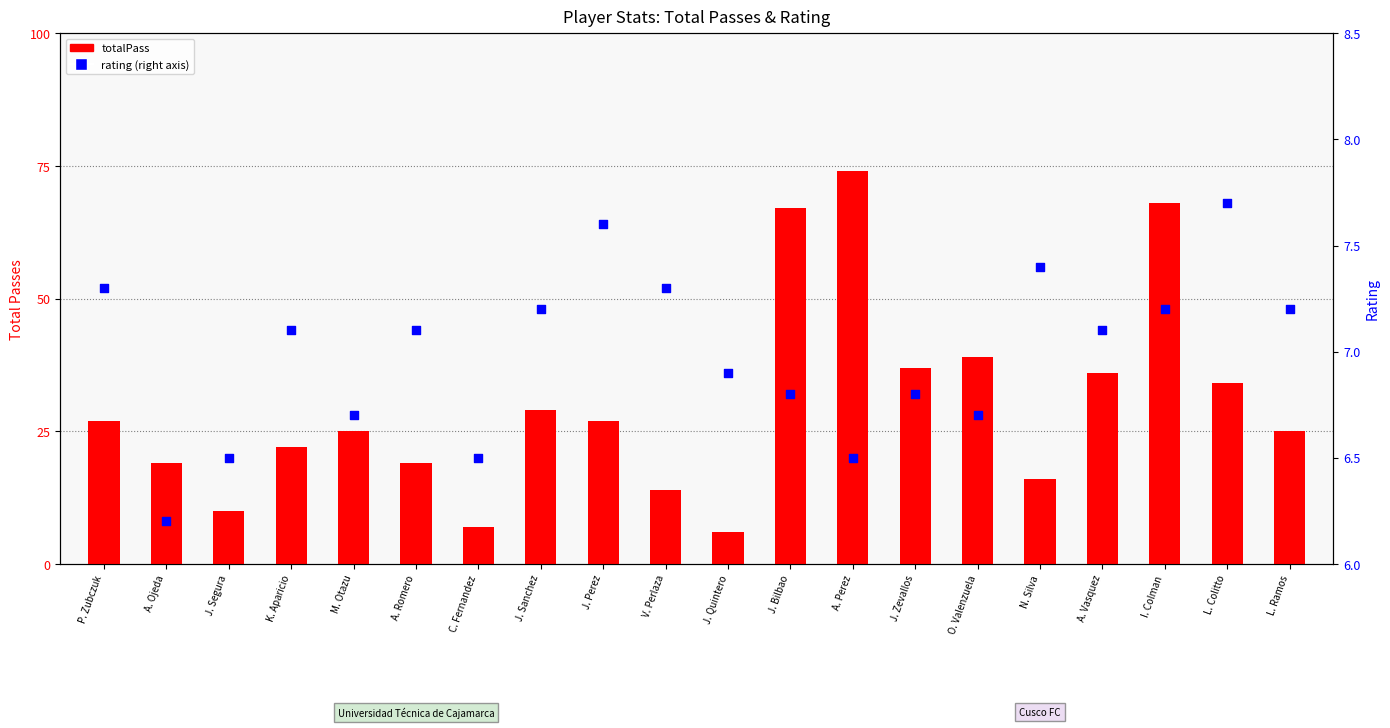

Which series contains the lowest Y value?

totalPass